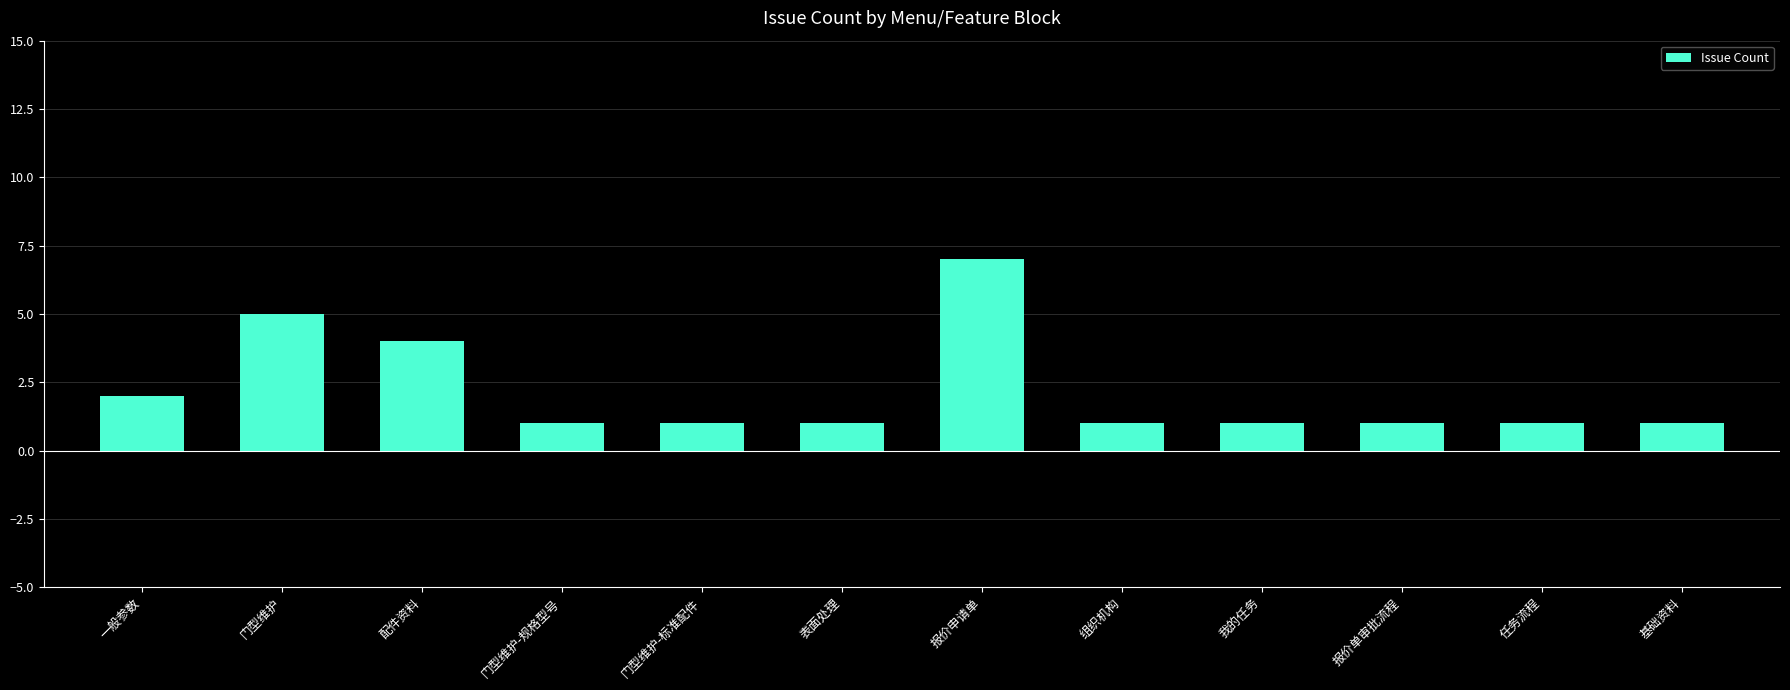

What is the value of the 2nd bar from the left?

5